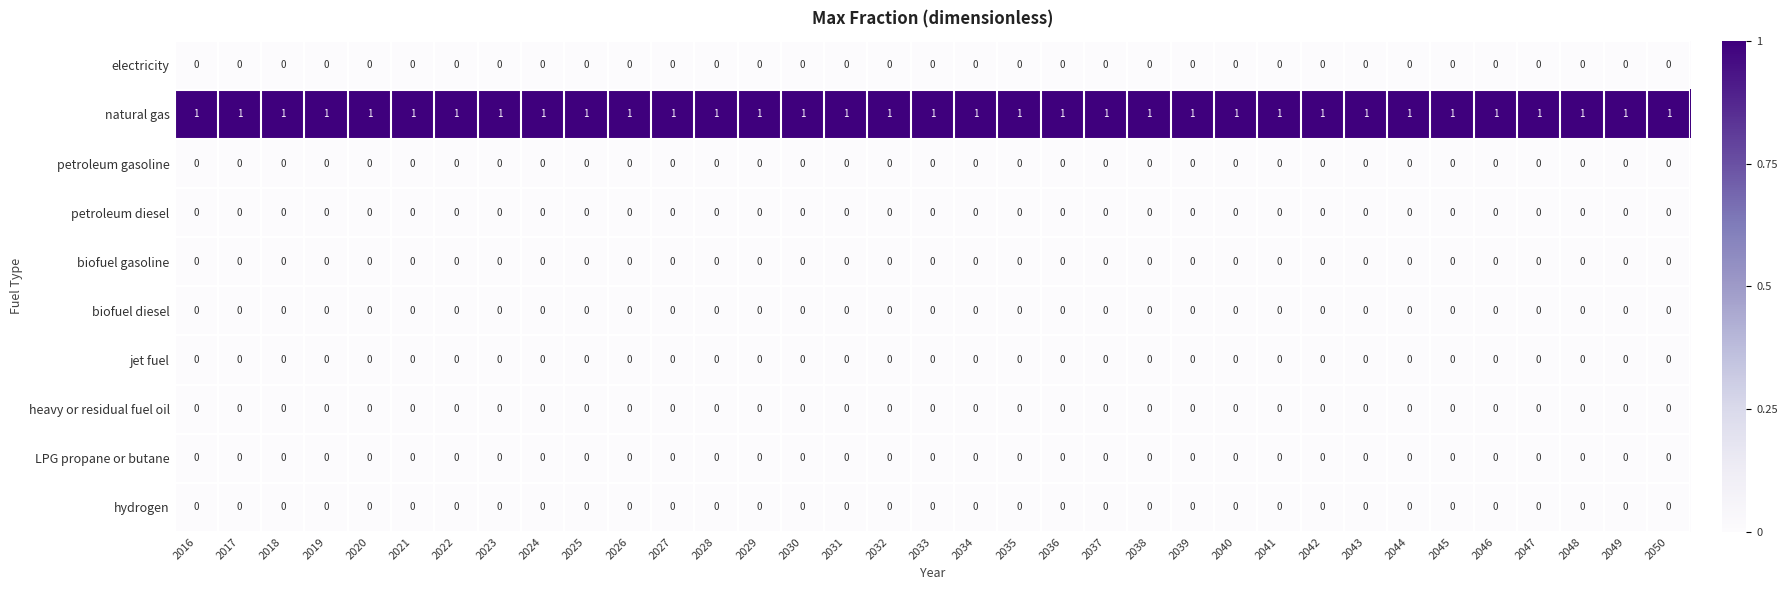

At how many categories does at least one series exceed 0?

35